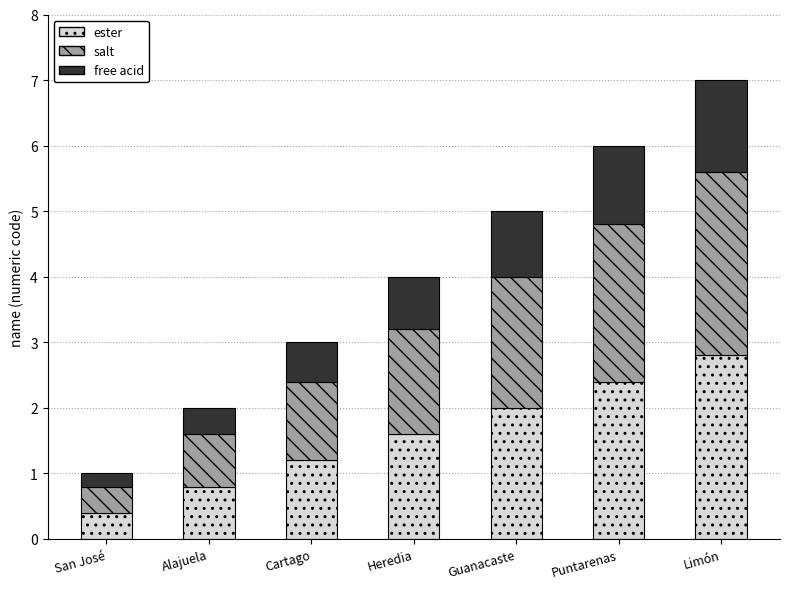

At which category is the sum across all series the highest?

Limón